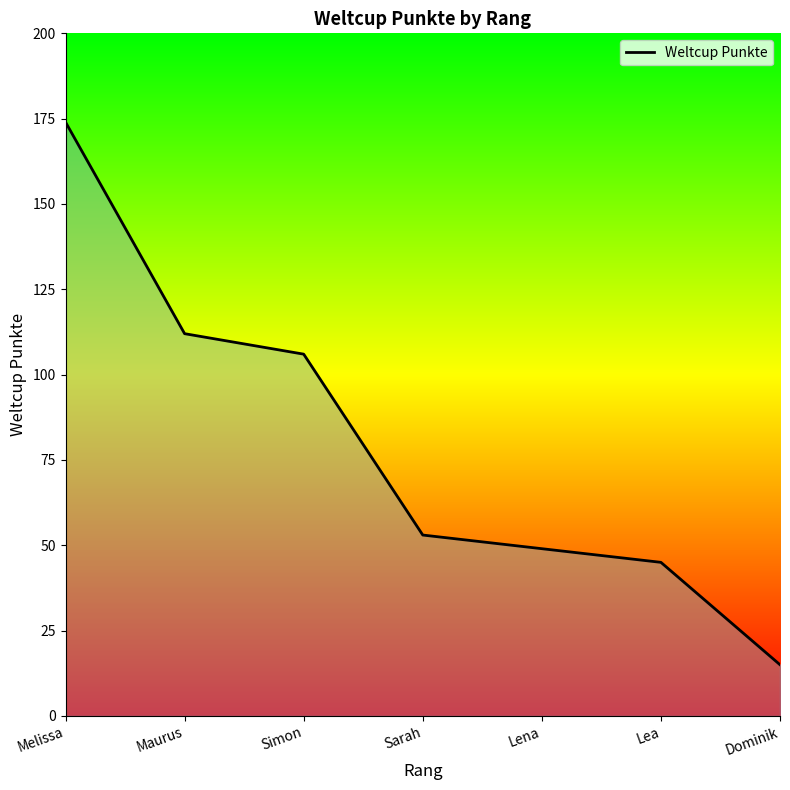

At which label is the value closest to 94?

Simon